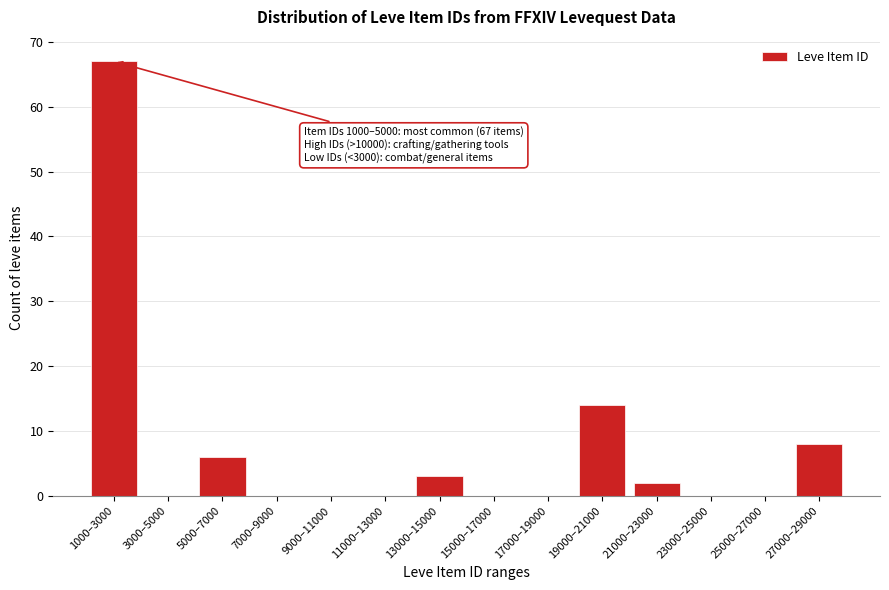

Reading left to right, what are all the values shown in this chart?

1000–3000=67	3000–5000=0	5000–7000=6	7000–9000=0	9000–11000=0	11000–13000=0	13000–15000=3	15000–17000=0	17000–19000=0	19000–21000=14	21000–23000=2	23000–25000=0	25000–27000=0	27000–29000=8